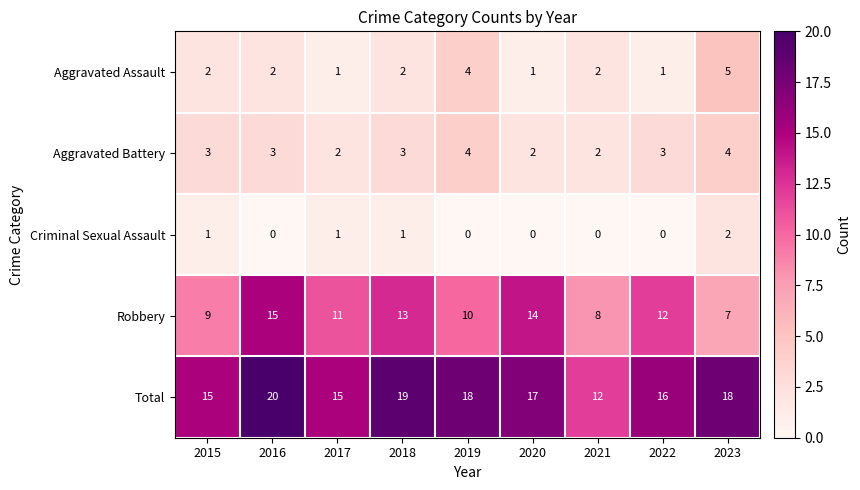

The Aggravated Assault series shows 2 at 2021. True or false?

True